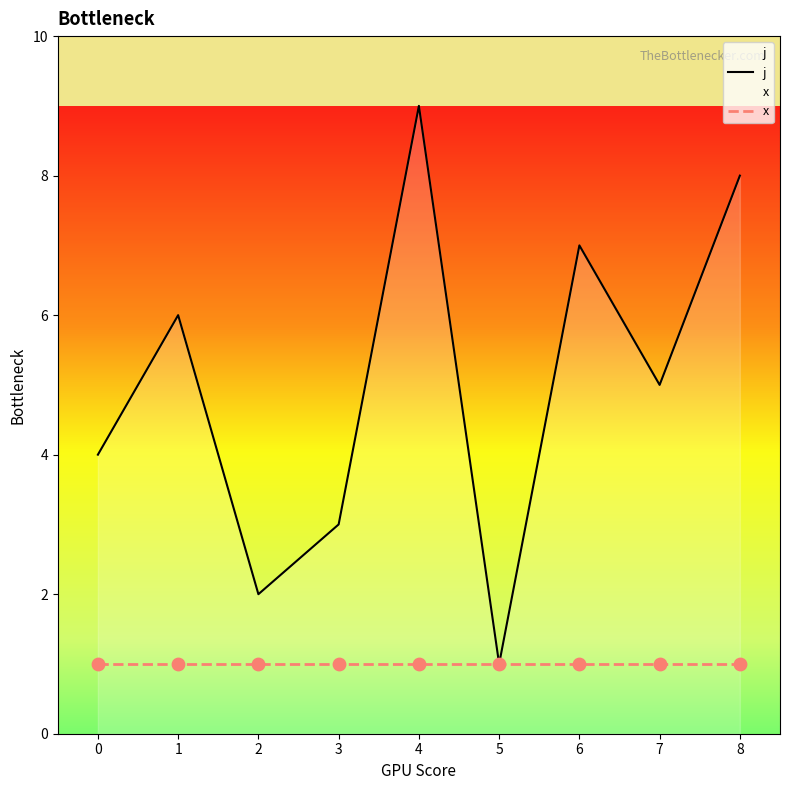

Which series has the largest total across all categories?

j